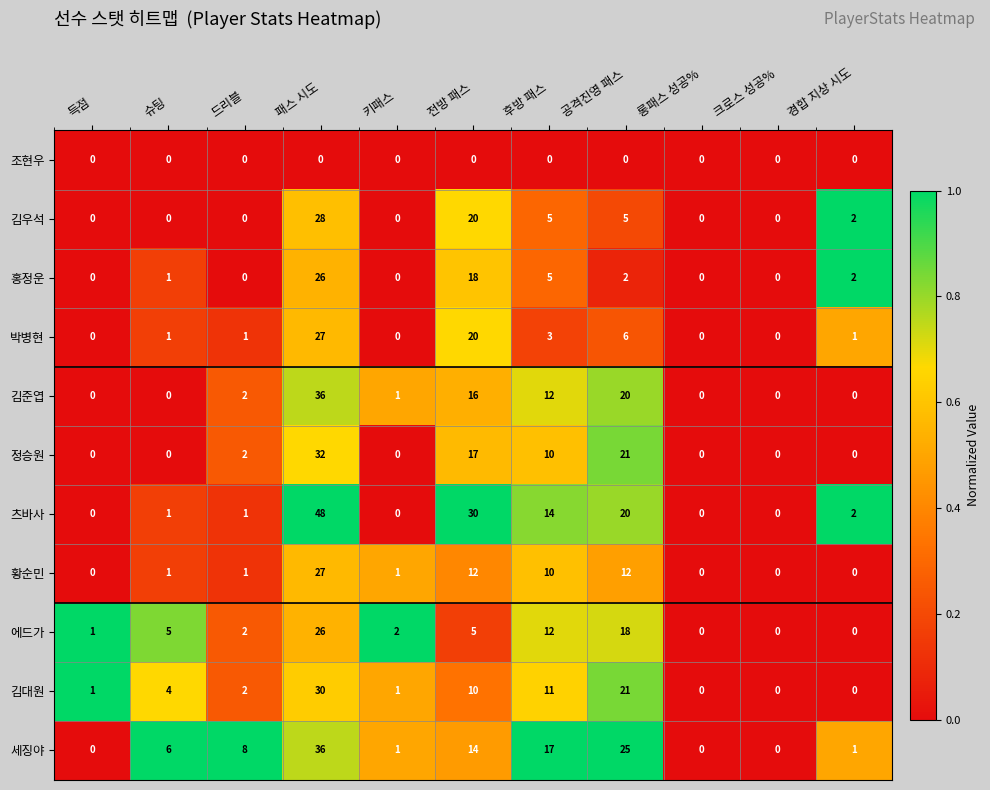

What is the total value across all series at 득점?

2